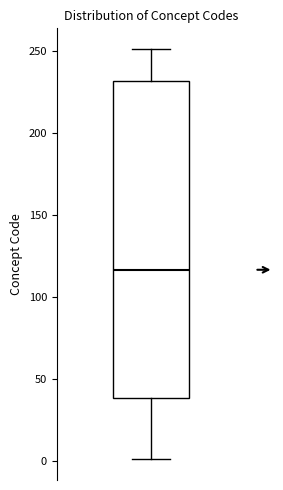

Read this box plot against the y-axis: the position of the median line, the range covered by the box, and the ends of both whiskers. The values are not printed on the chart, so give them approximately, as read against the axis.

median 115, box 40 to 230, whiskers 0 to 250